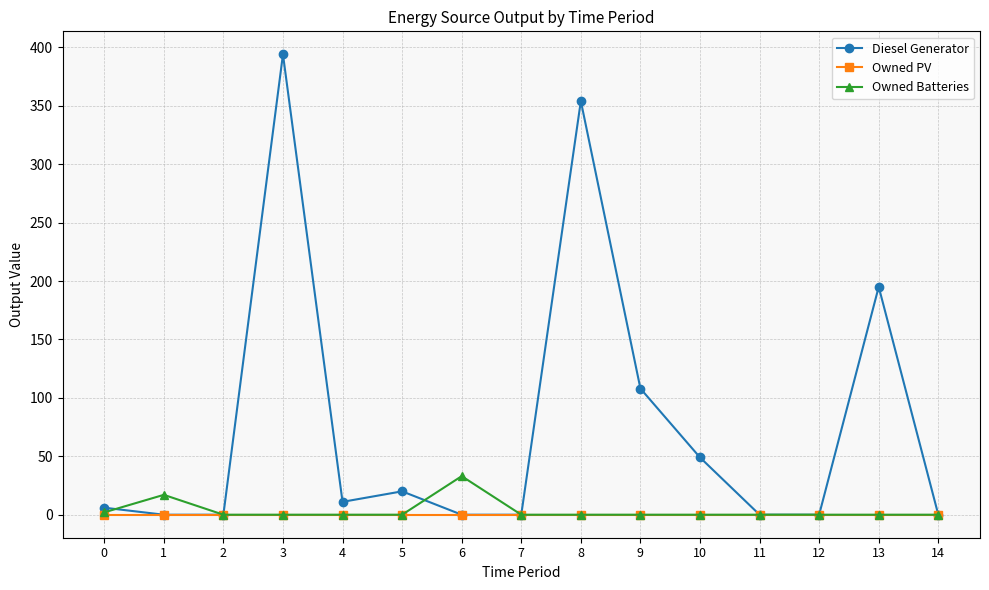

List the series in order of their peak value, highest first.

Diesel Generator, Owned Batteries, Owned PV